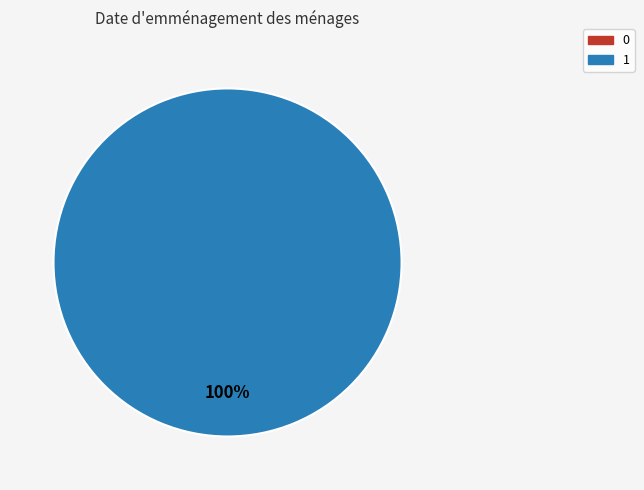

To the nearest percent, what is the average slice percentage?

50%